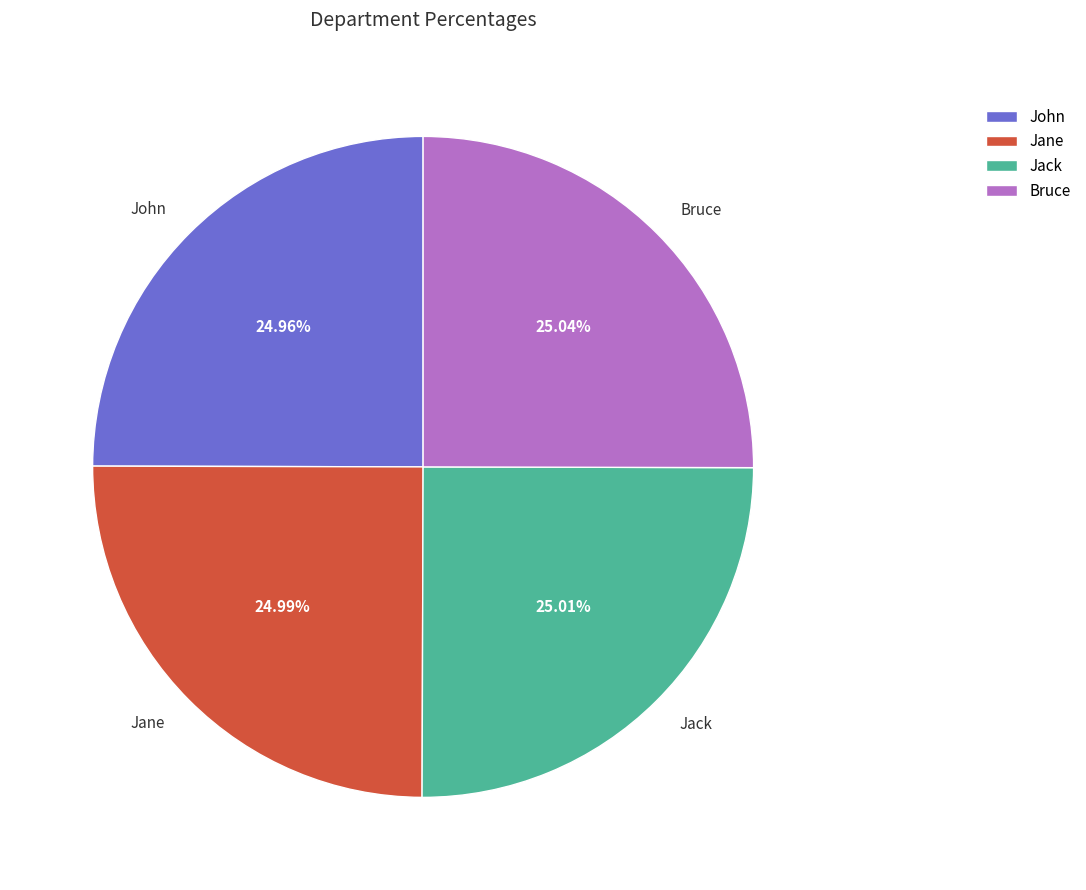

True or false: Jane accounts for 13% of the total.

False